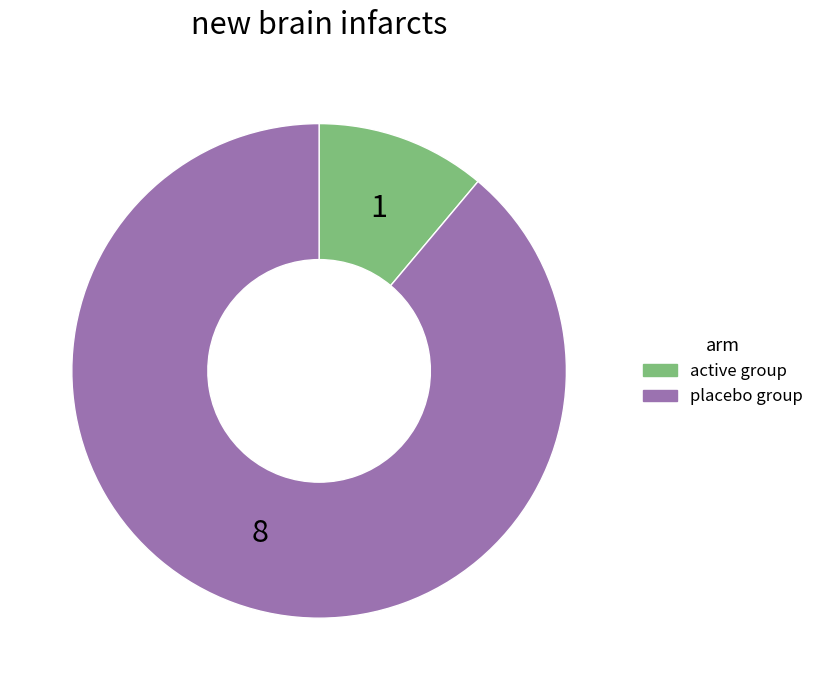

What is the ratio of the value at placebo group to the value at active group?

8.0